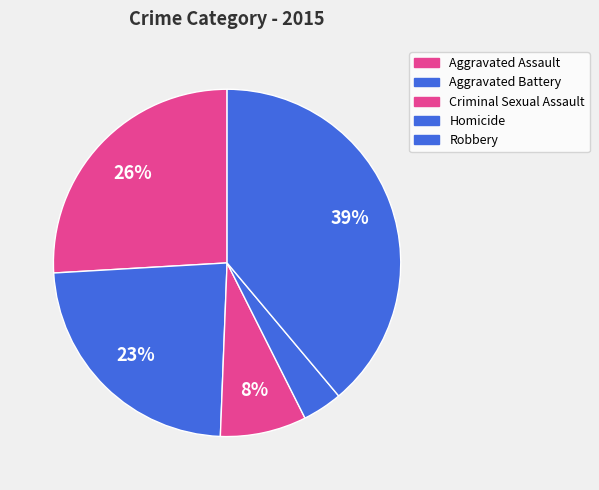

Does Aggravated Battery account for over 50% of the chart?

No